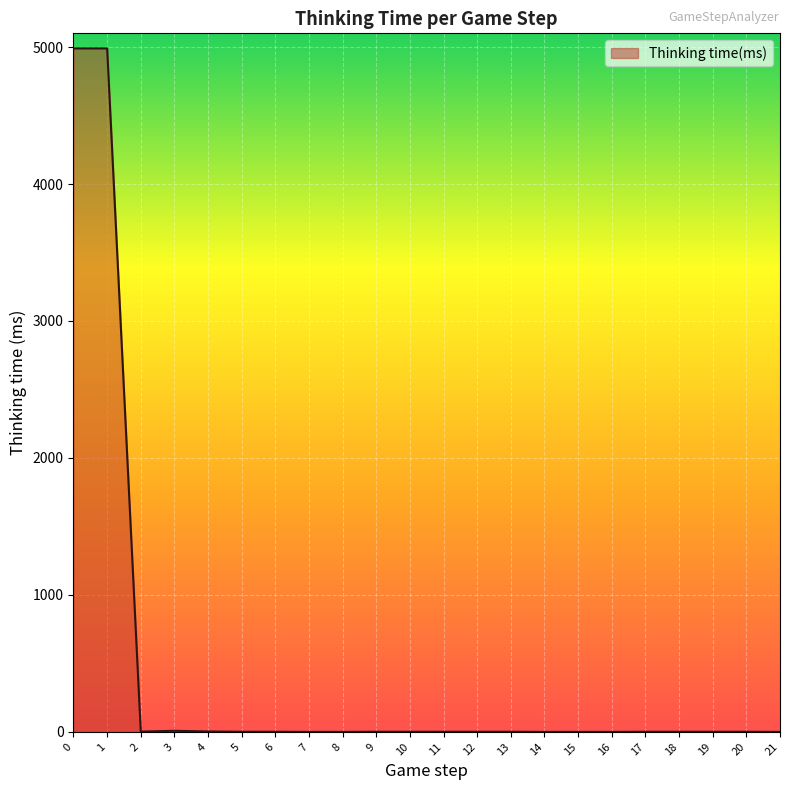

True or false: the data shows 4990 at 0.

True